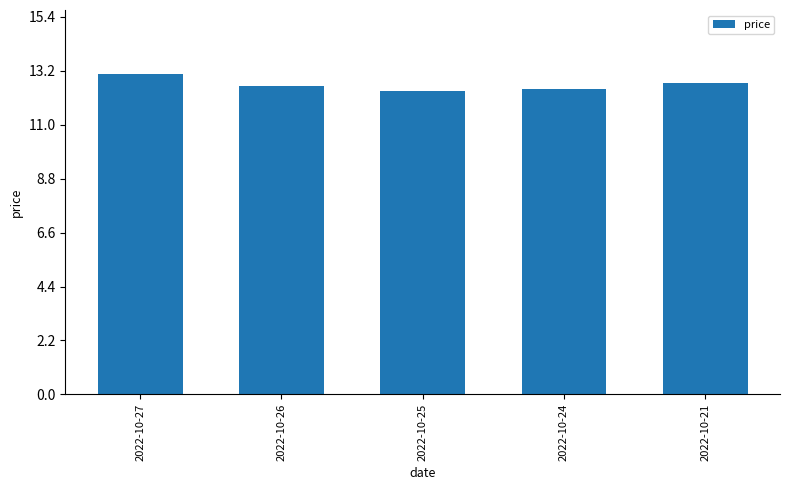

How many bars are there in total?

5